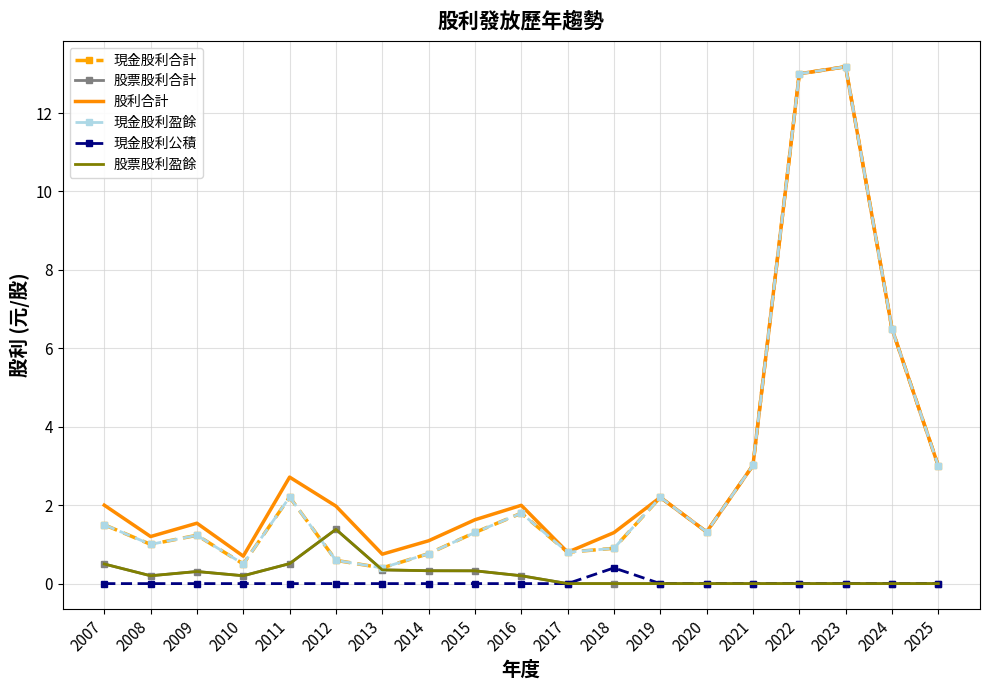

How many categories are shown in the chart?

19